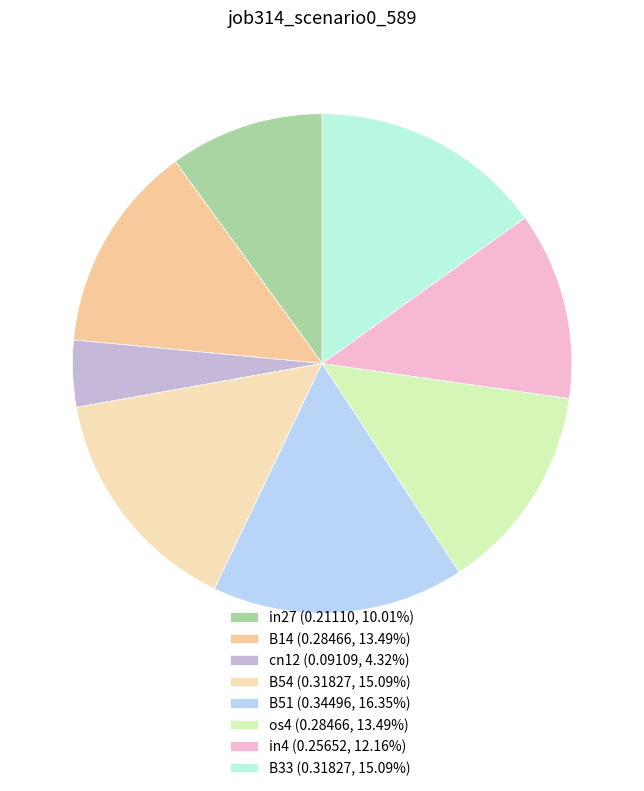

What is the total percentage of B51 and cn12?

20.7%